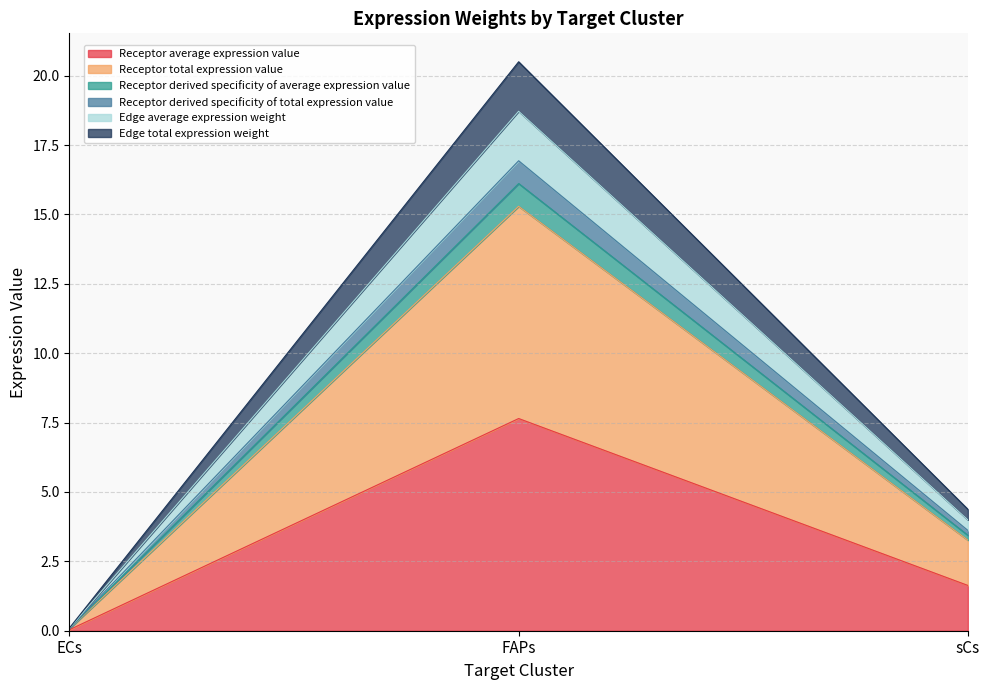

What is the label of the 1st point from the right?

sCs